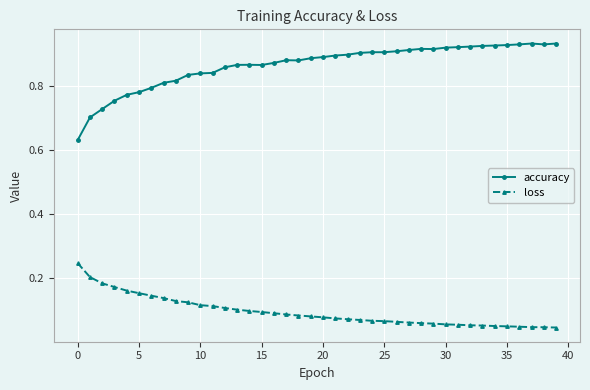

What is the difference between the maximum and minimum values in the accuracy series?

0.3